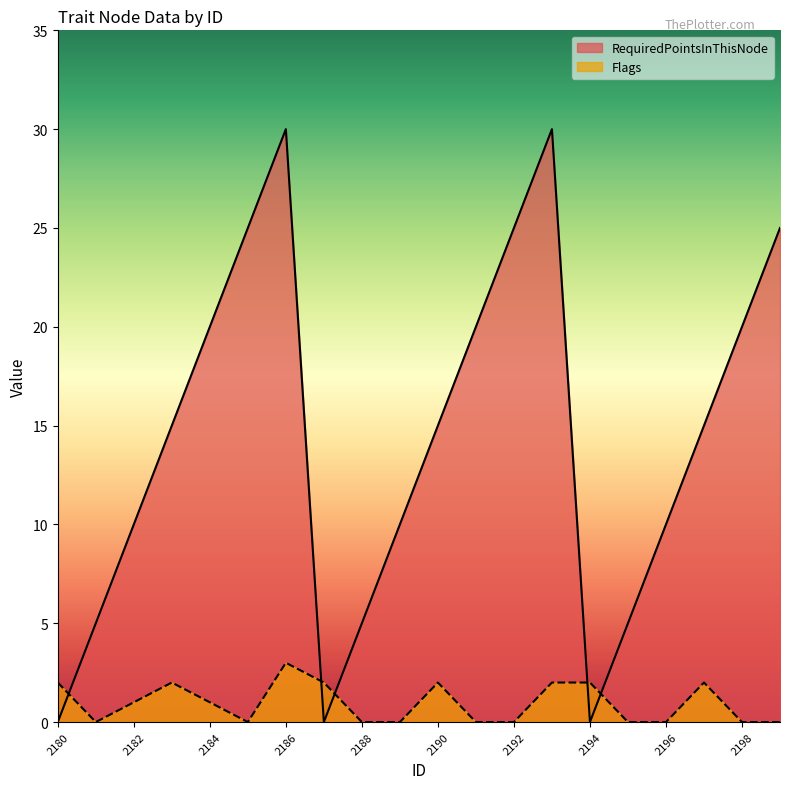

Reading left to right, what are all the values shown in this chart?

RequiredPointsInThisNode: 0	5	10	15	20	25	30	0	5	10	15	20	25	30	0	5	10	15	20	25
Flags: 2	0	1	2	1	0	3	2	0	0	2	0	0	2	2	0	0	2	0	0